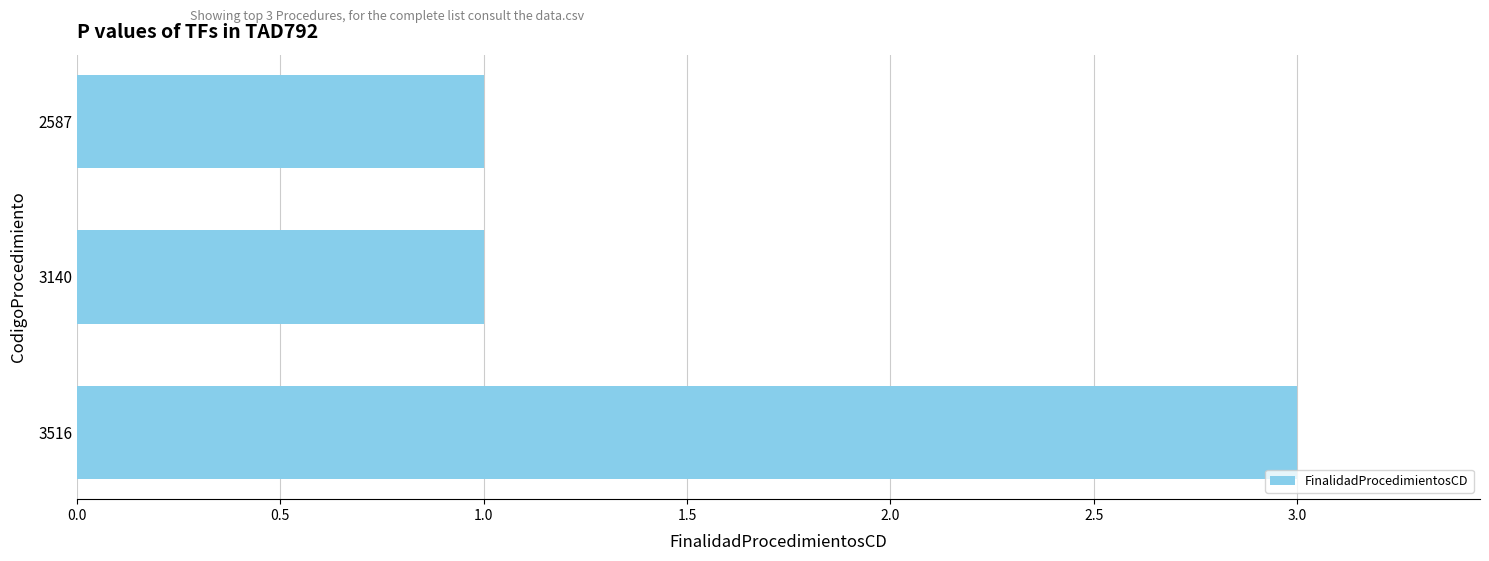

Reading bottom to top, what are all the values shown in this chart?

3	1	1